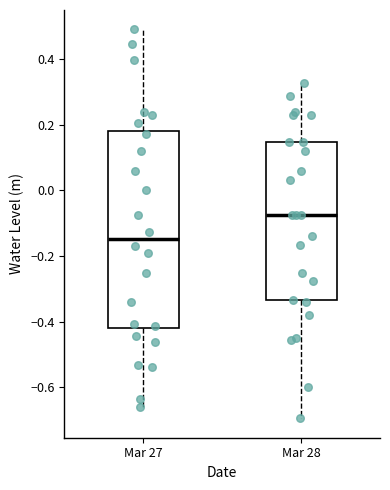

Where does the lower whisker of the box for Mar 28 end on the y-axis? The values are not printed on the chart, so give them approximately, as read against the axis.

-0.70